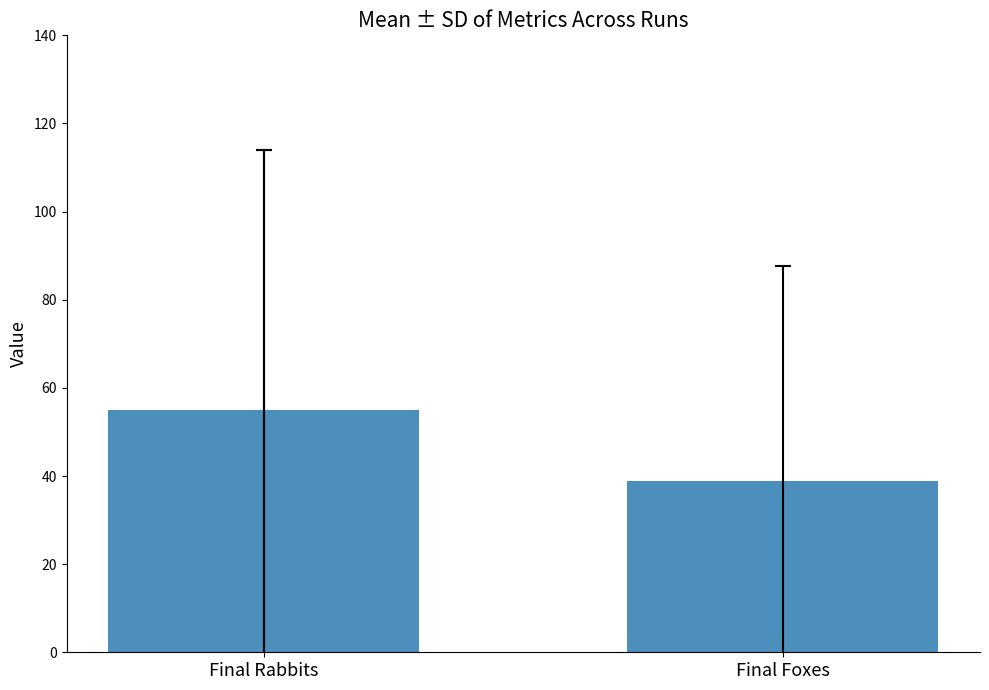

Approximately how many times larger is the value at Final Rabbits compared to Final Foxes?

1.4